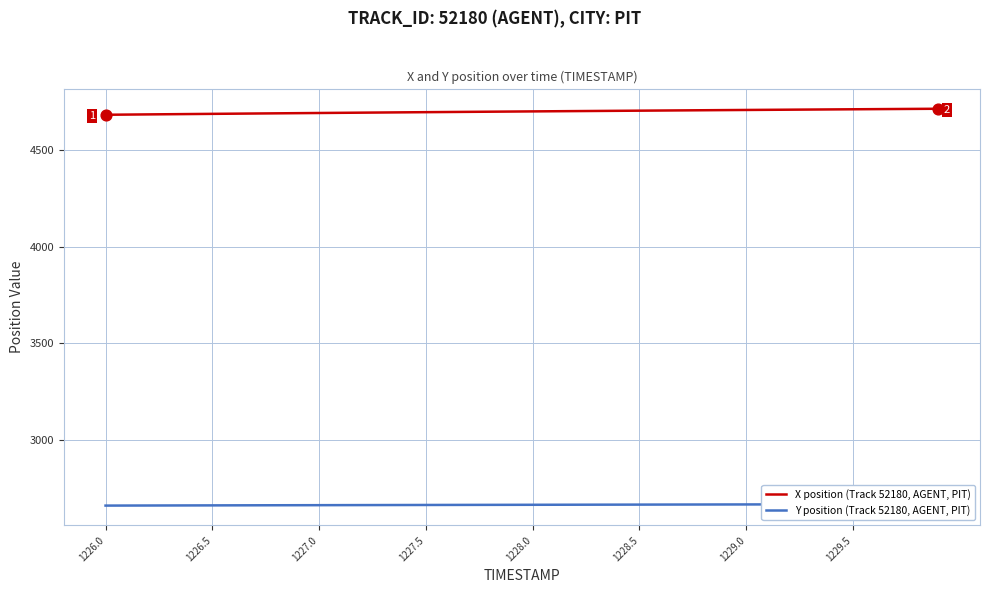

What are all the series names shown in the legend?

X position (Track 52180, AGENT, PIT), Y position (Track 52180, AGENT, PIT)